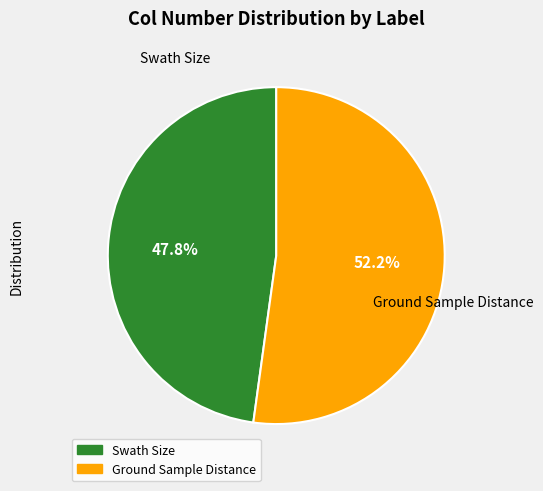

The Ground Sample Distance slice represents 52% of the pie. True or false?

True